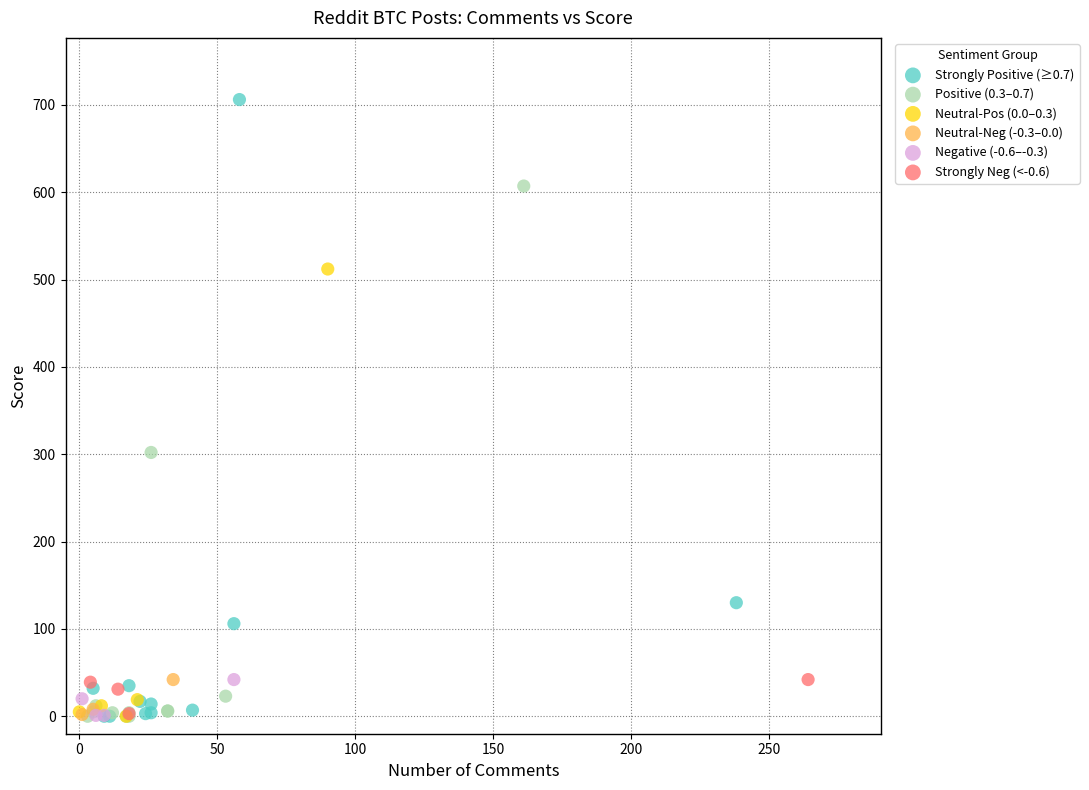

Which series reaches the maximum Y coordinate?

Strongly Positive (≥0.7)